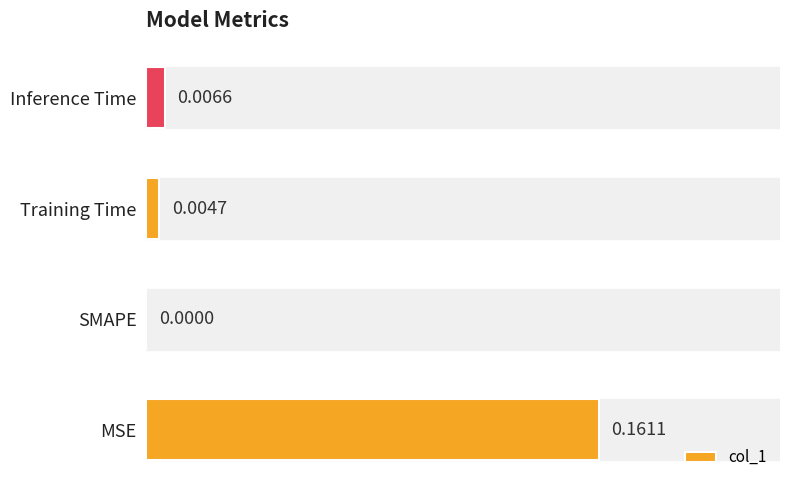

At which label is the value closest to 0?

SMAPE